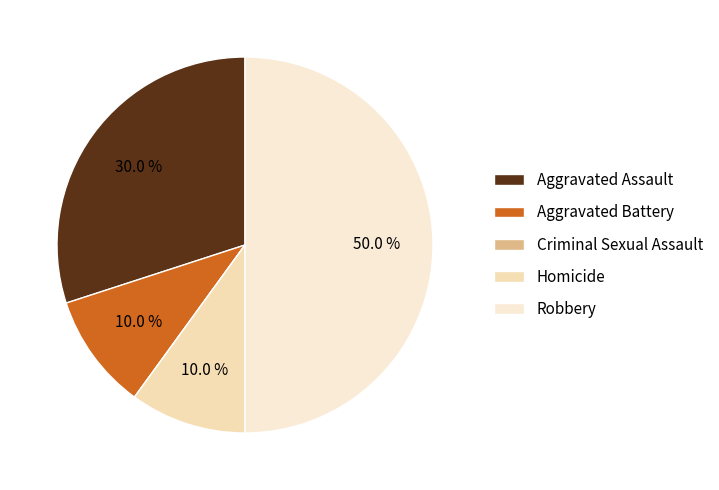

Count the number of slices in the pie.

5